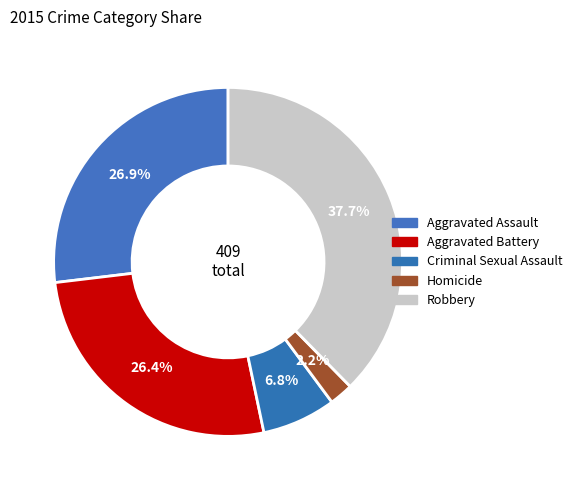

To the nearest percent, what is the combined percentage of Aggravated Assault and Homicide?

29%